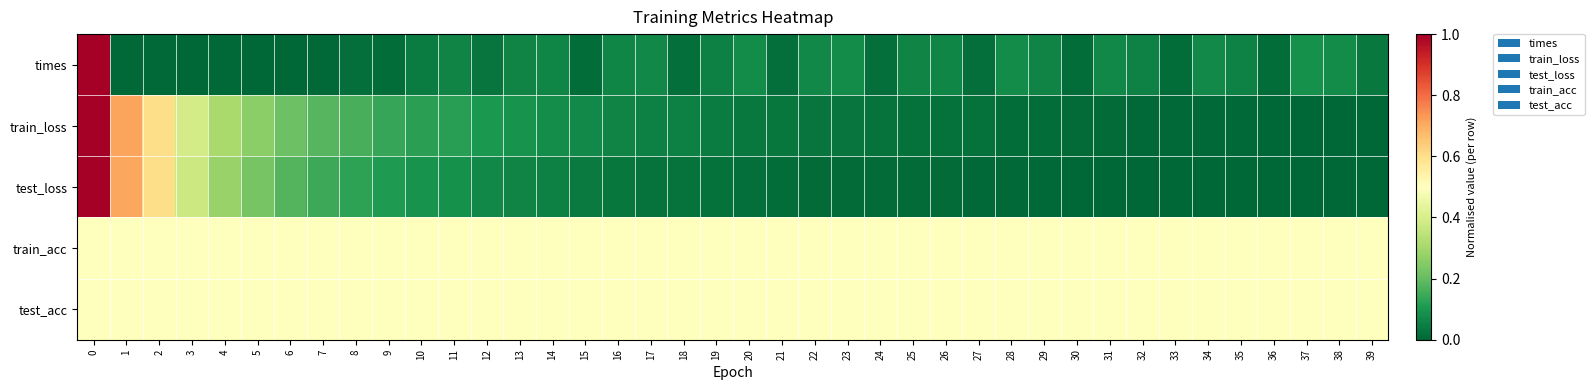

Which series changed the most between 9 and 34?

row_1